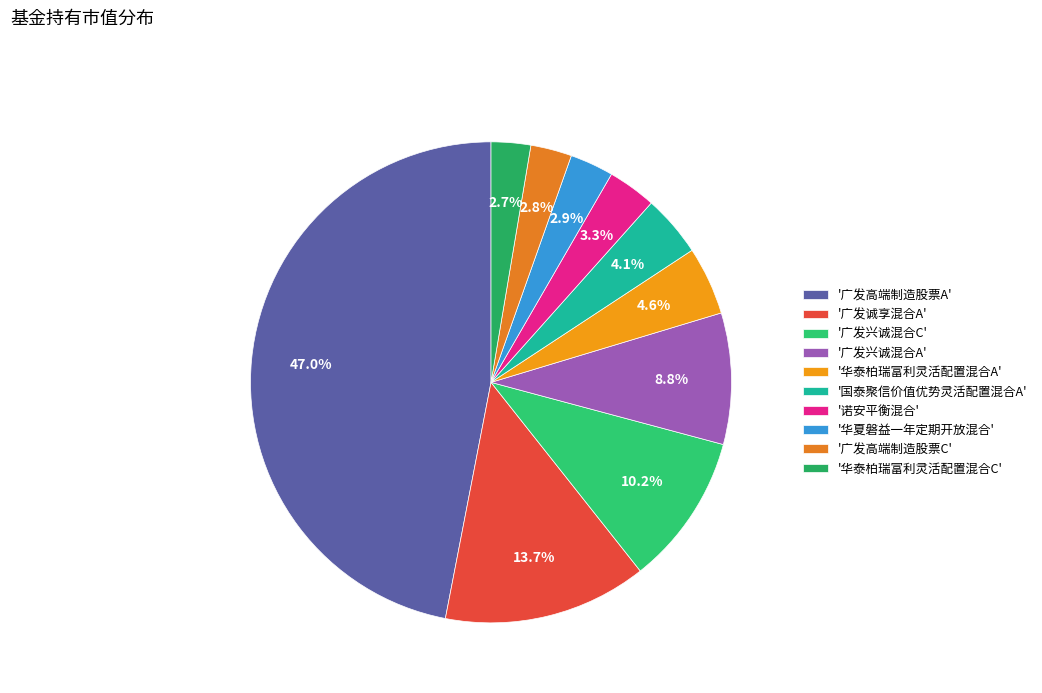

Count the number of slices in the pie.

10